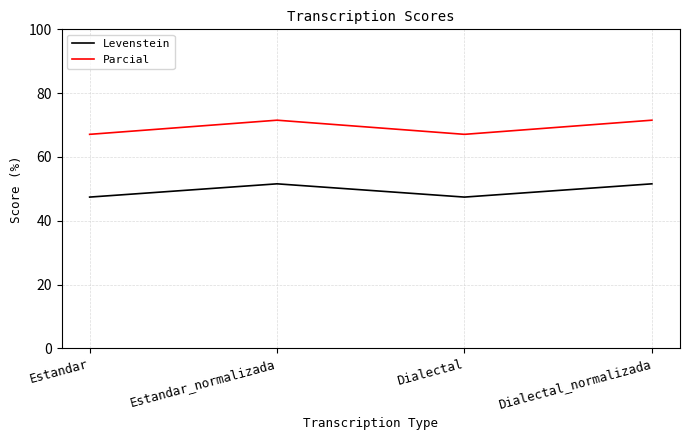

At which category does Levenstein reach its first local peak?

Estandar_normalizada